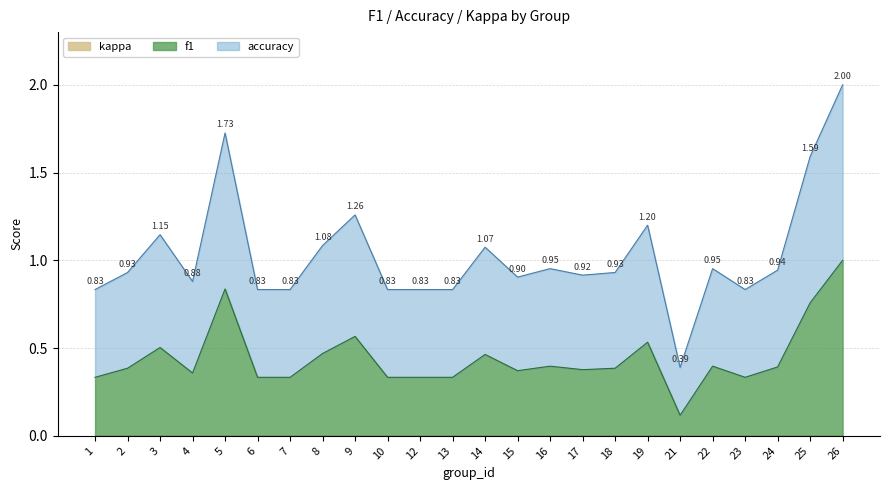

The value of accuracy at 16 is 1.5. True or false?

False